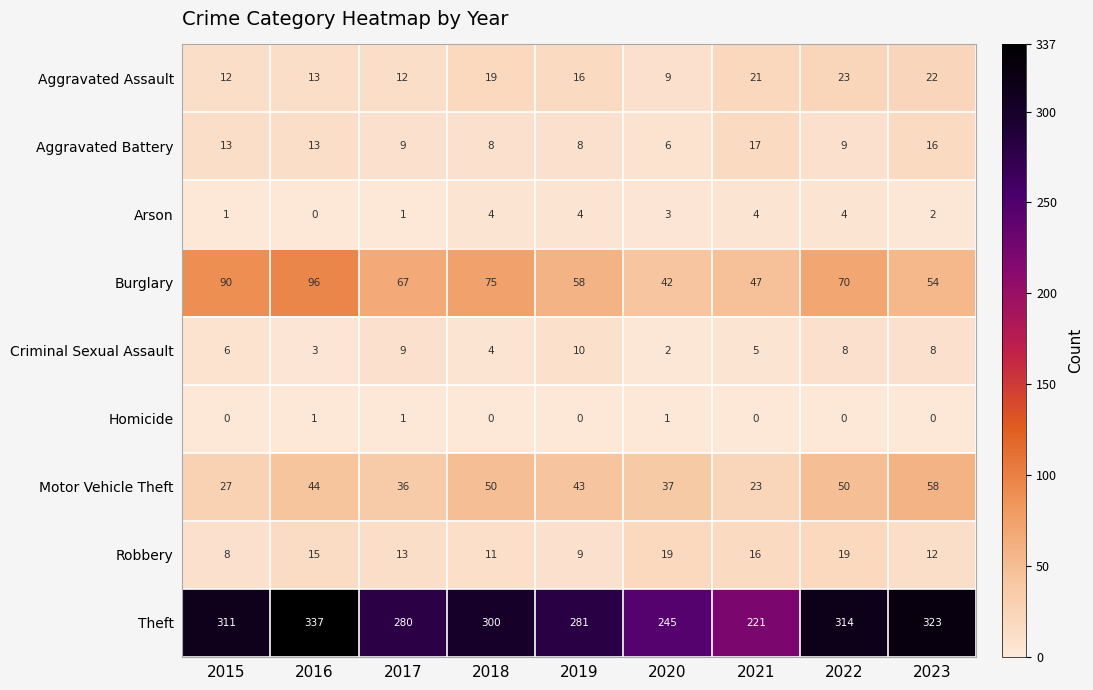

At which category is the sum across all series the highest?

2016